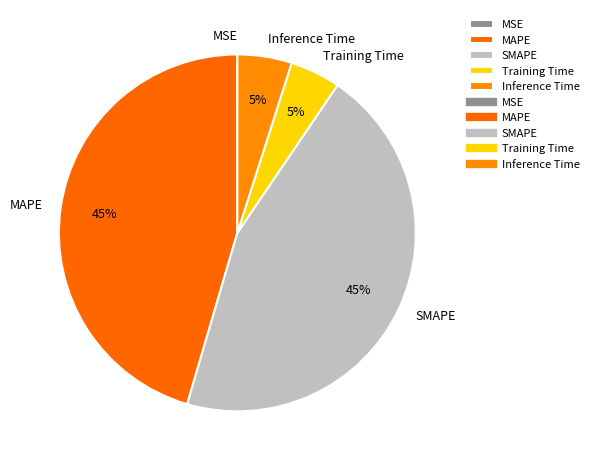

To the nearest percent, what is the average slice percentage?

20%